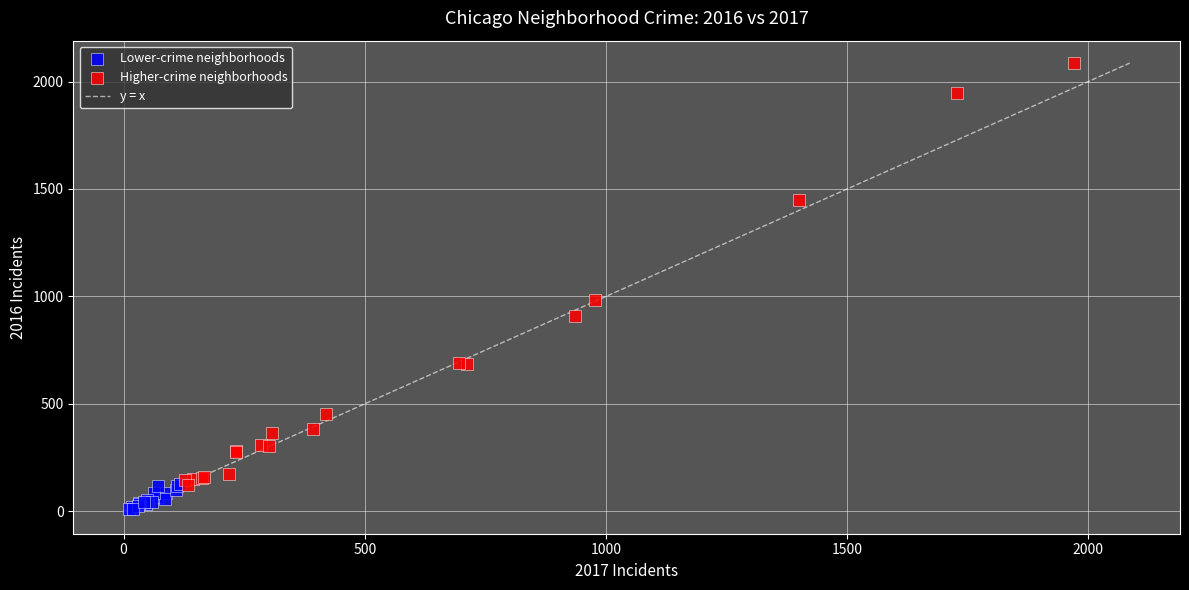

Which series contains the highest Y value?

Higher-crime neighborhoods